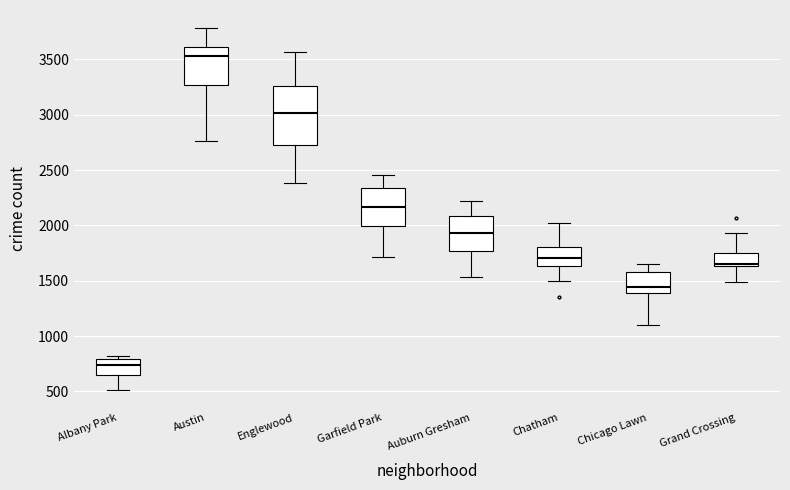

Which box's median line is the lowest?

Albany Park